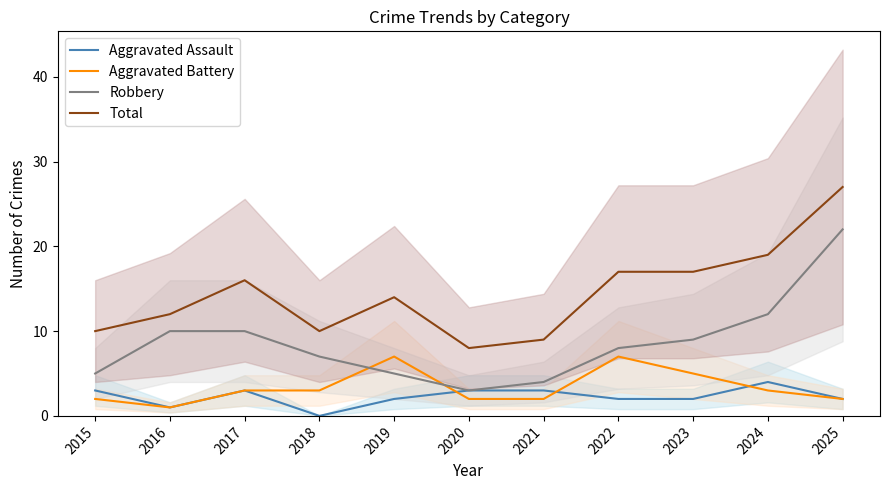

What is the minimum value for Robbery?

3